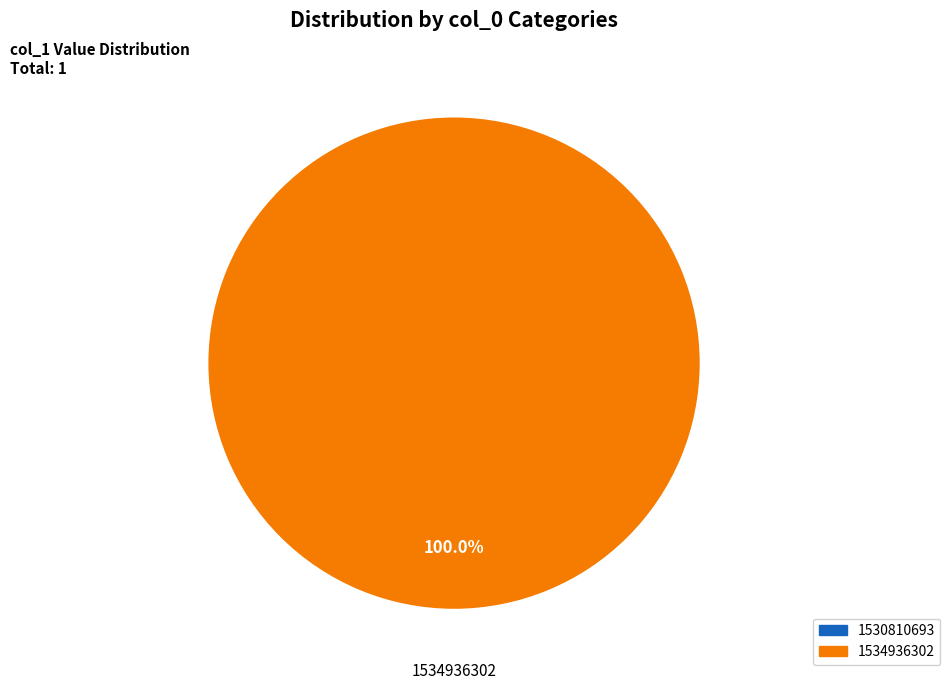

True or false: 1530810693 accounts for 11% of the total.

False